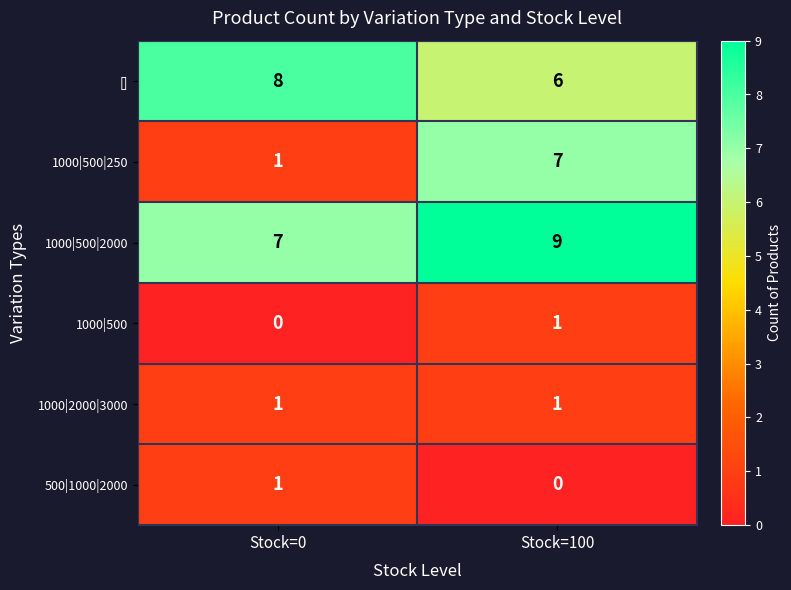

Reading left to right, what are all the values shown in this chart?

[]: 8	6
1000|500|250: 1	7
1000|500|2000: 7	9
1000|500: 0	1
1000|2000|3000: 1	1
500|1000|2000: 1	0